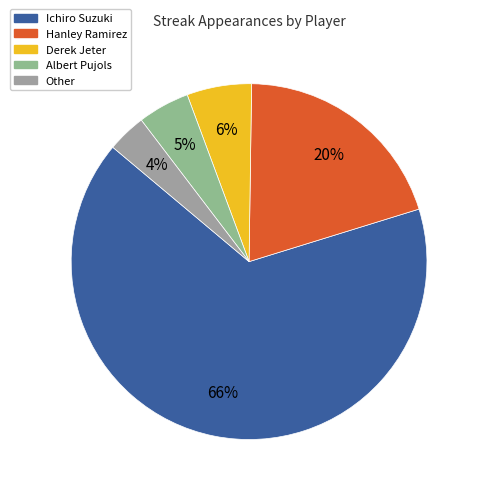

To the nearest percent, what percentage of the pie is Derek Jeter?

6%